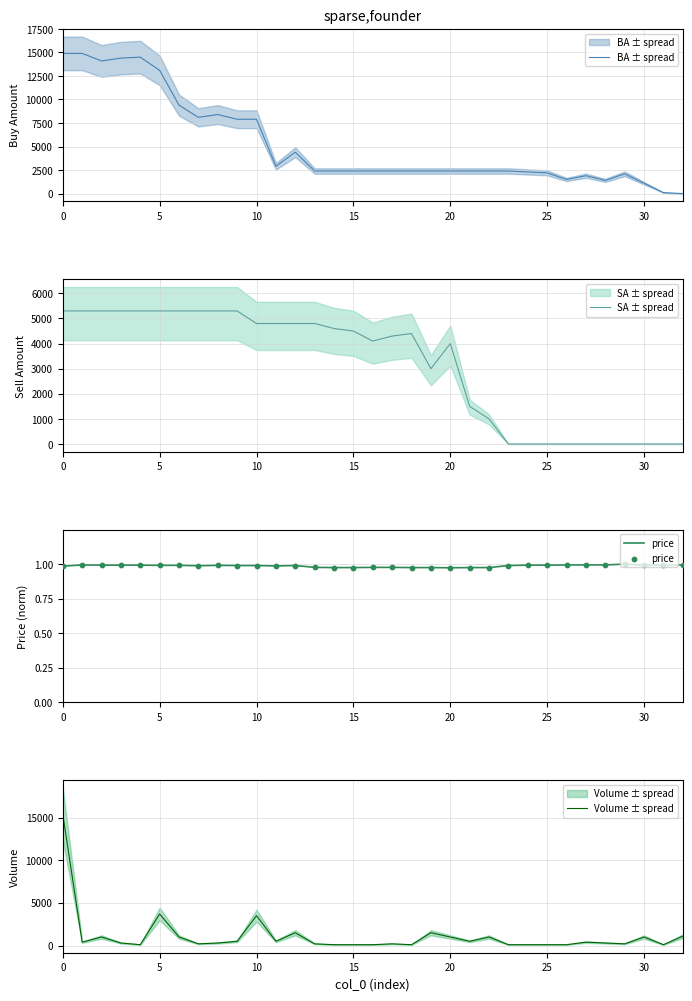

Which series contains the highest Y value?

Volume ± spread